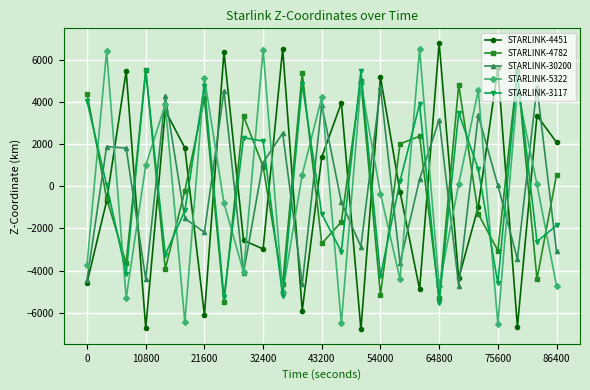

What is the smallest value displayed?

-6789.9